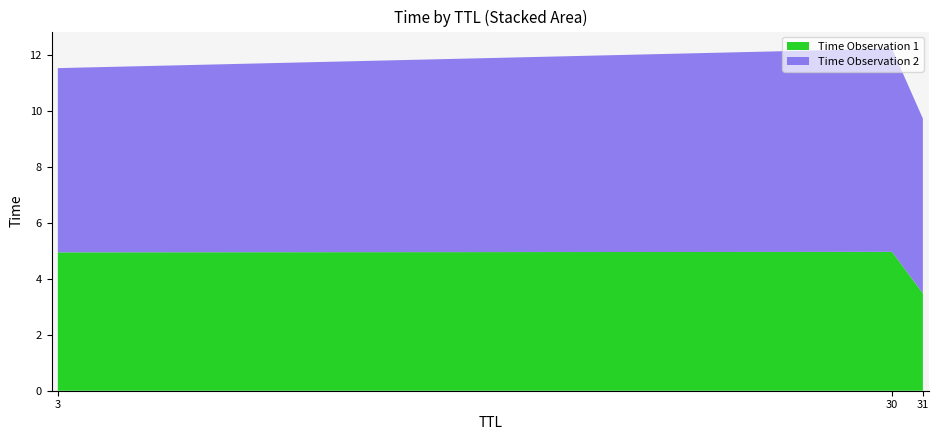

Reading right to left, transcribe all the data shown in this chart.

TTL_3: 6.6	4.9
TTL_30: 7.3	5.0
TTL_31: 6.2	3.5